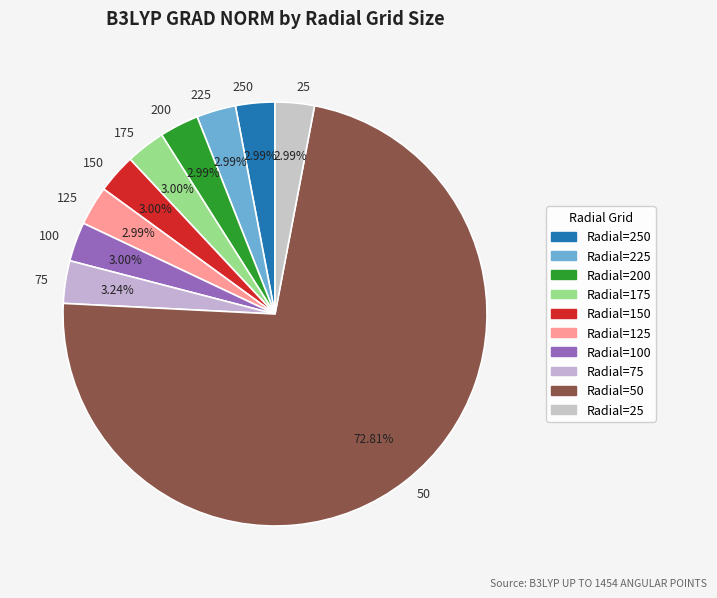

Do 200 and 175 together represent more than half of the pie?

No